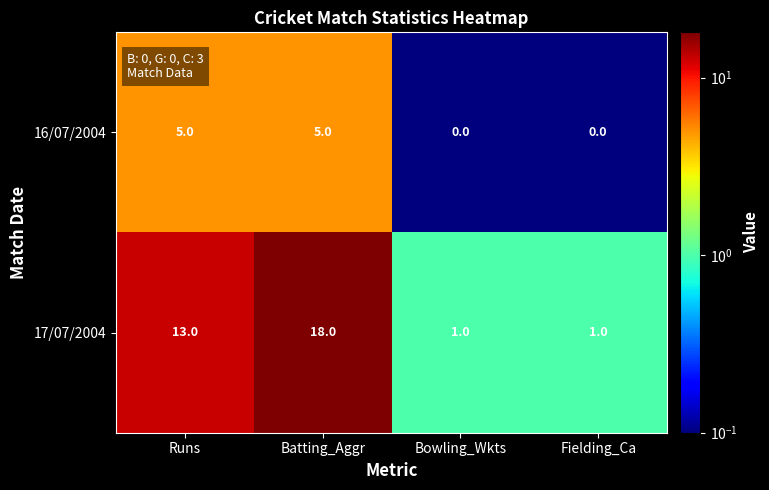

Where is 17/07/2004 nearest to the value 9?

Runs